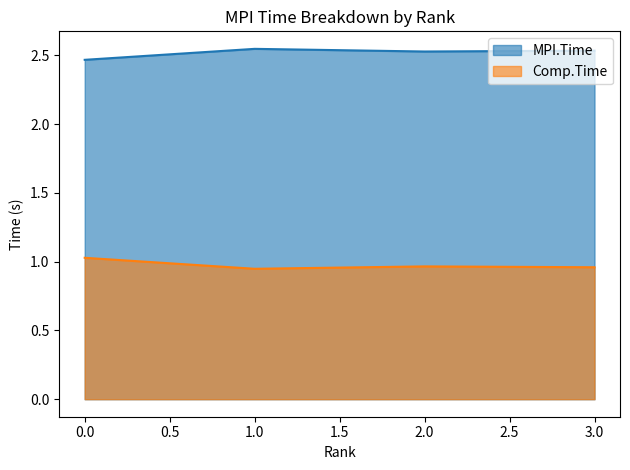

How many data points does each series have?

4